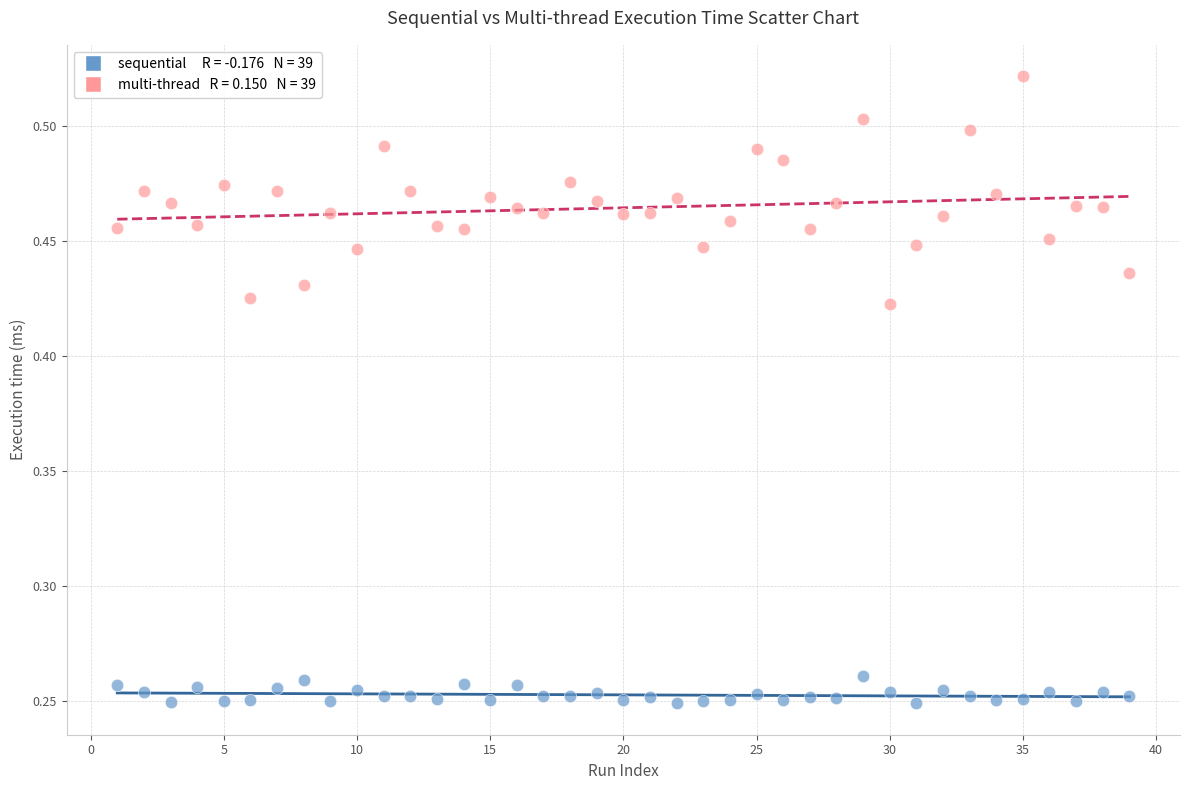

Across all data points, what is the range of X values (max minus min)?

38.0